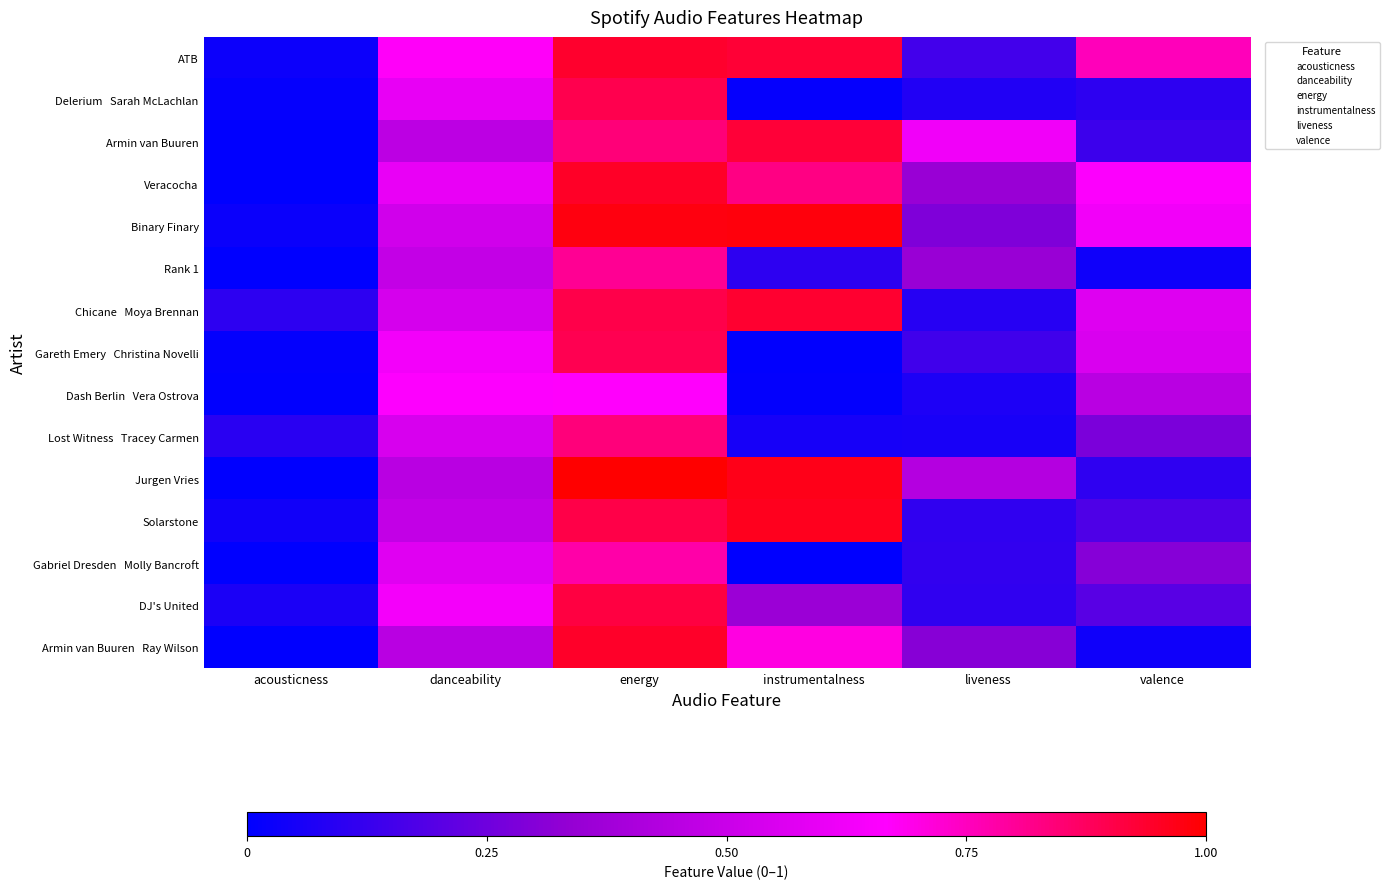

What is the spread (max minus min) of values at instrumentalness?

1.0